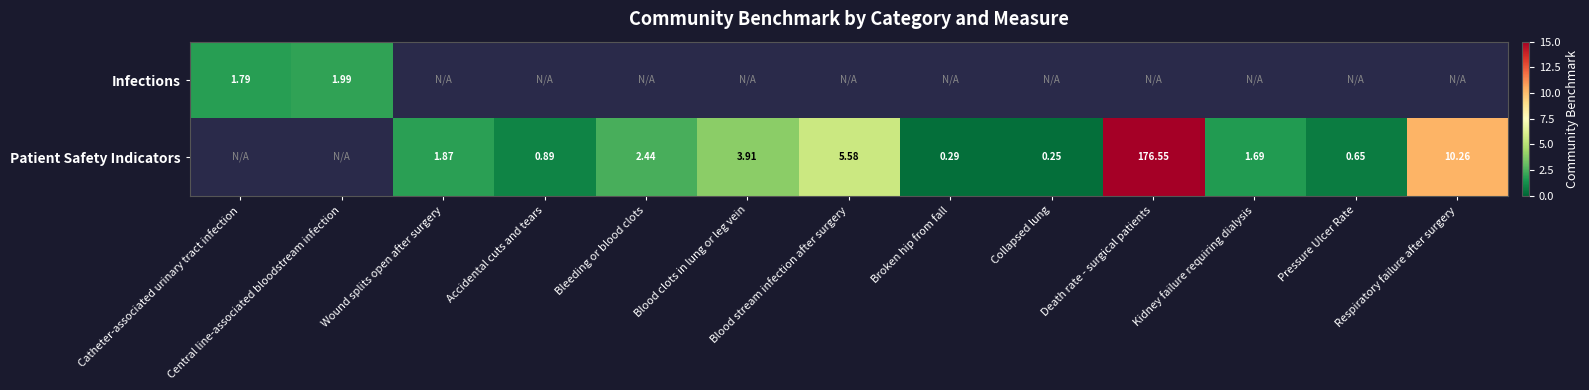

Which series has the widest spread of values?

Infections